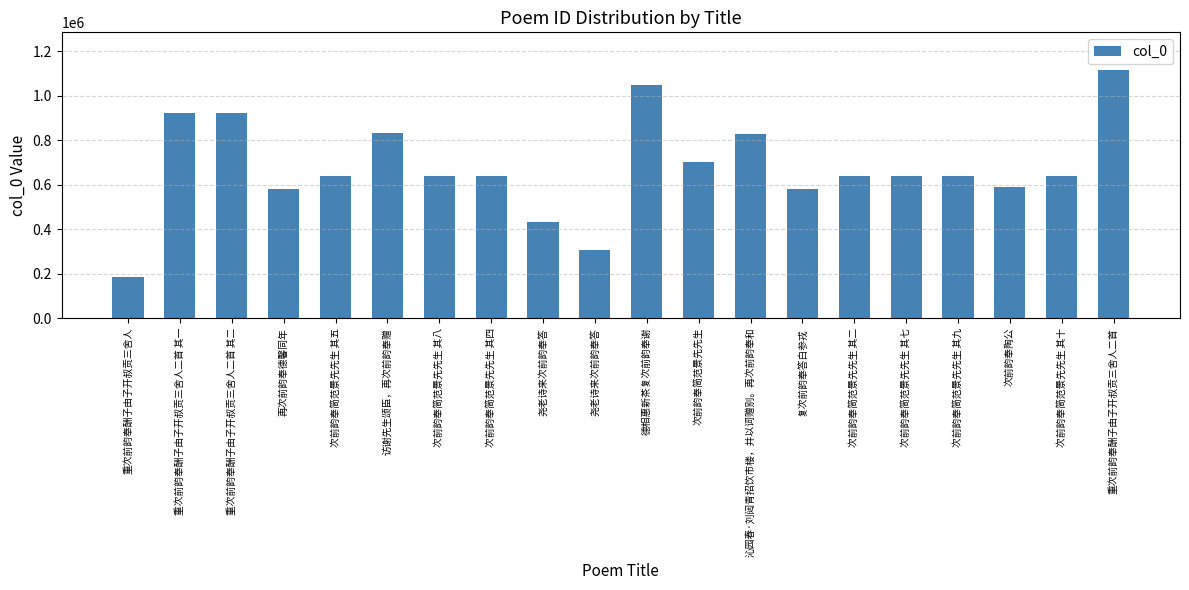

Rank the categories by value from highest to lowest.

重次前韵奉酬子由子开叔贡三舍人二首, 德相惠新茶复次前韵奉谢, 重次前韵奉酬子由子开叔贡三舍人二首 其一, 重次前韵奉酬子由子开叔贡三舍人二首 其二, 访谢先生颂臣，再次前韵奉赠, 沁园春·刘闼青招饮市楼，并以词赠别。再次前韵奉和, 次前韵奉简范景先先生, 次前韵奉简范景先先生 其十, 次前韵奉简范景先先生 其九, 次前韵奉简范景先先生 其八, 次前韵奉简范景先先生 其七, 次前韵奉简范景先先生 其五, 次前韵奉简范景先先生 其四, 次前韵奉简范景先先生 其二, 次前韵奉陶公, 复次前韵奉答白参戎, 再次前韵奉德馨同年, 尧老诗来次前韵奉答, 尧老诗来次前韵奉答, 重次前韵奉酬子由子开叔贡三舍人